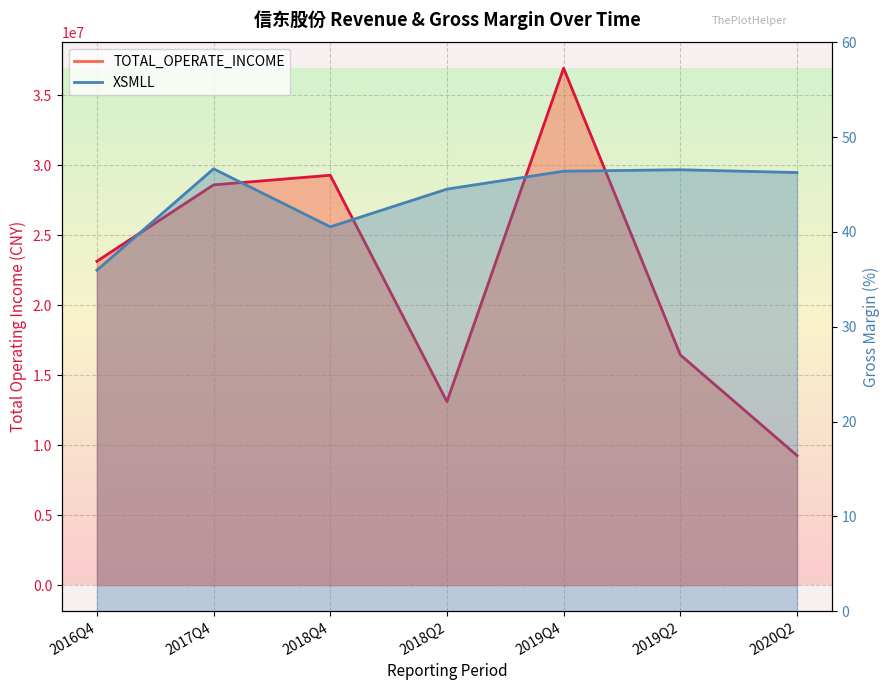

How many values in the XSMLL series exceed 46?

4